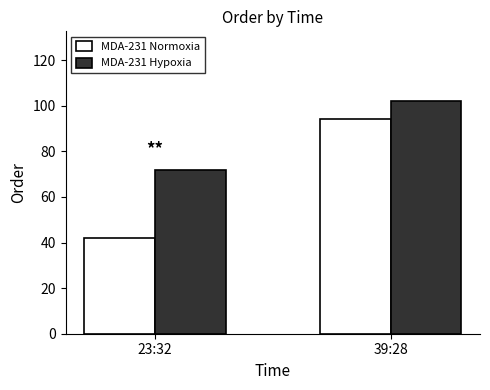

Reading left to right, what are all the values shown in this chart?

MDA-231 Normoxia: 23:32=42	39:28=94
MDA-231 Hypoxia: 23:32=72	39:28=102